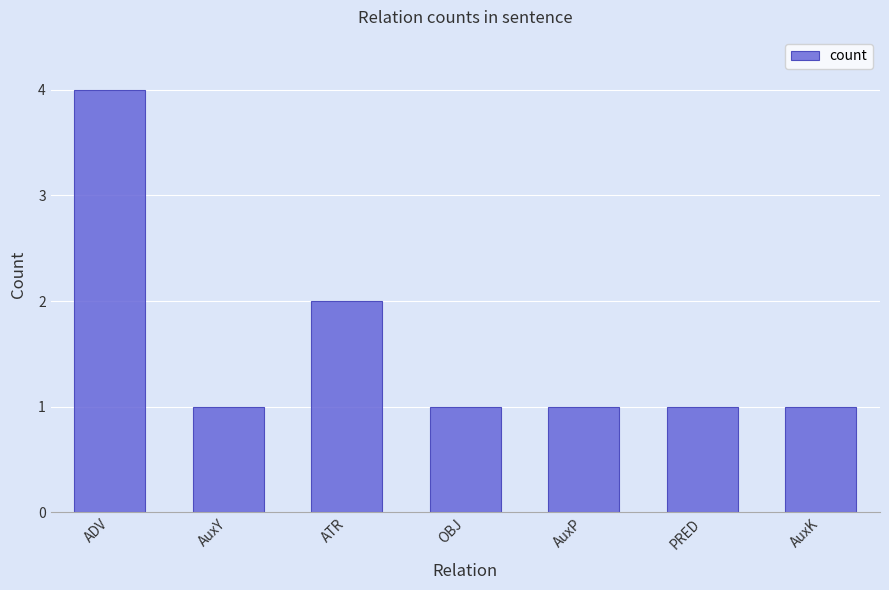

Which category has the highest value across all series?

ADV